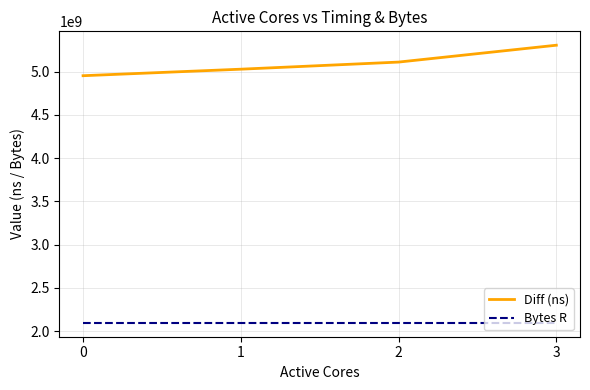

What is the difference between the Diff (ns) values at 1 and 0?

75344598